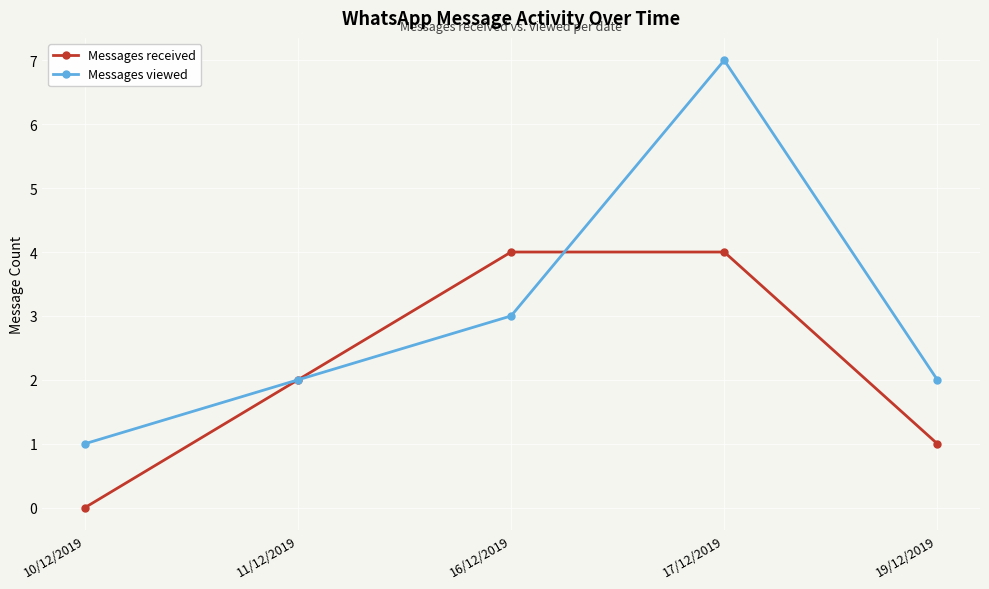

List the series in order of their overall mean, highest first.

Messages viewed, Messages received